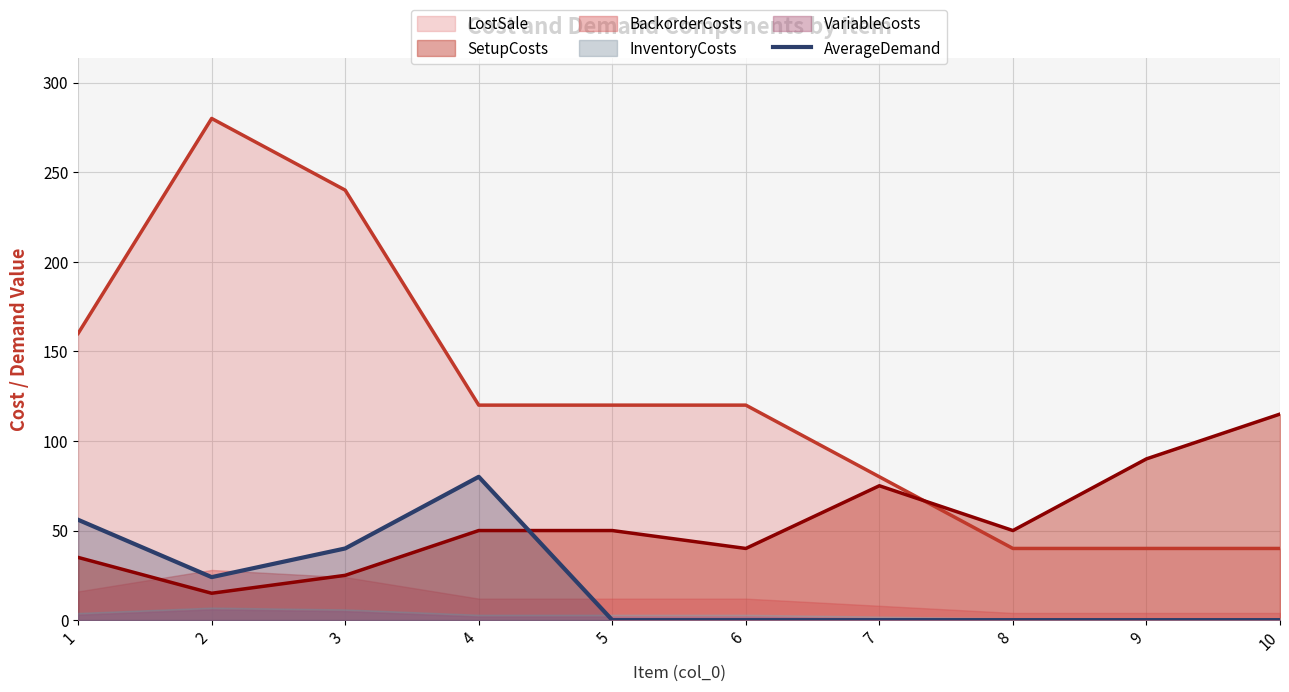

How many points are lower than both their immediate neighbors (excluding endpoints)?

1